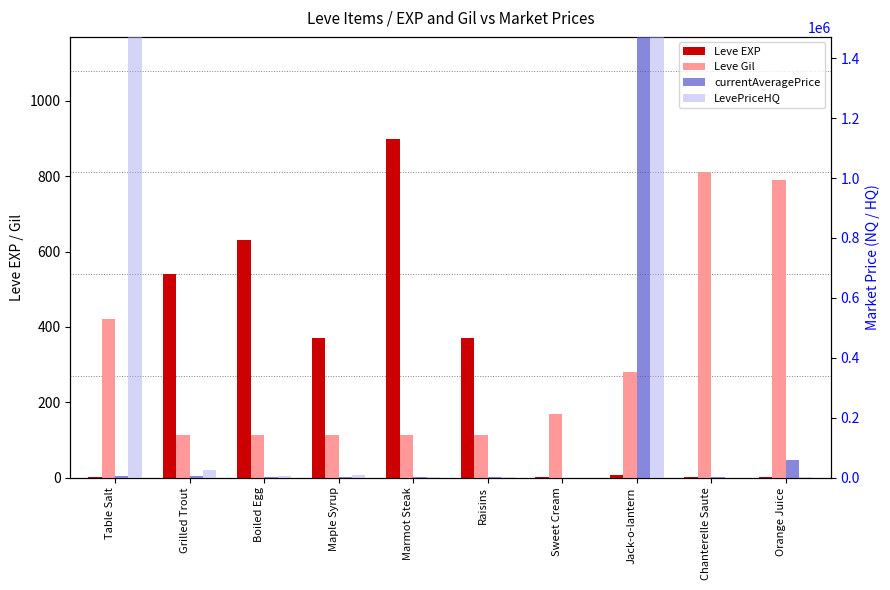

How many bars are there in total?

40